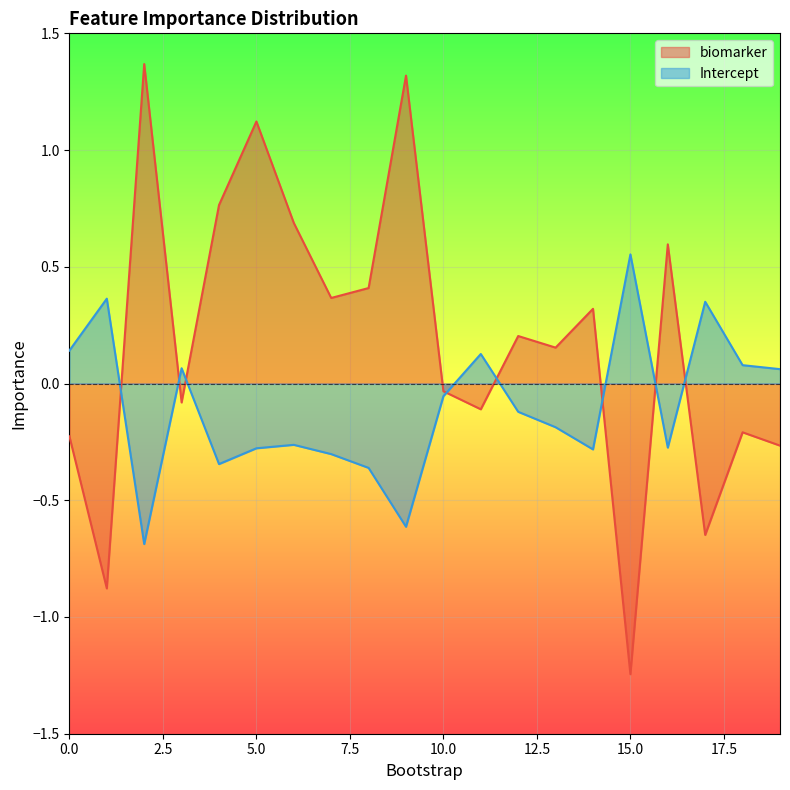

True or false: biomarker has more than 2 interior local peaks.

True